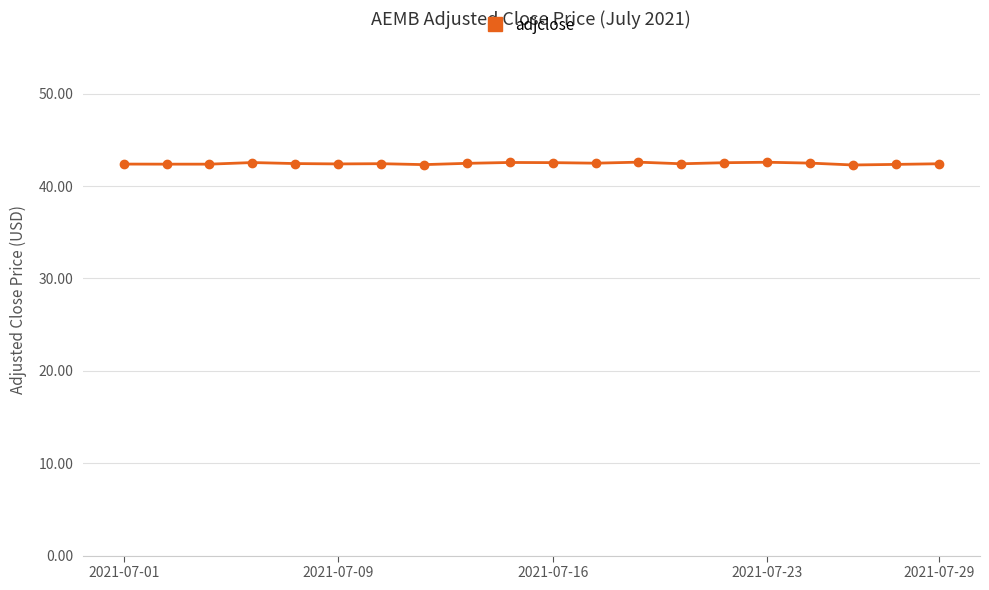

What is the value of the 5th point from the left?

42.4